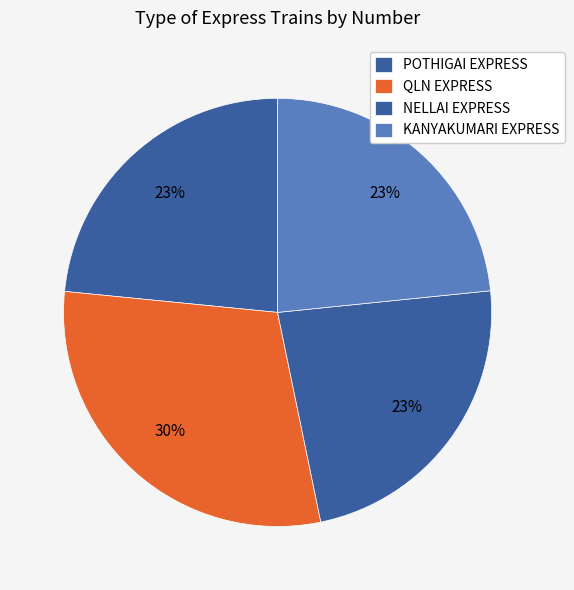

Between QLN EXPRESS and POTHIGAI EXPRESS, which is larger?

QLN EXPRESS